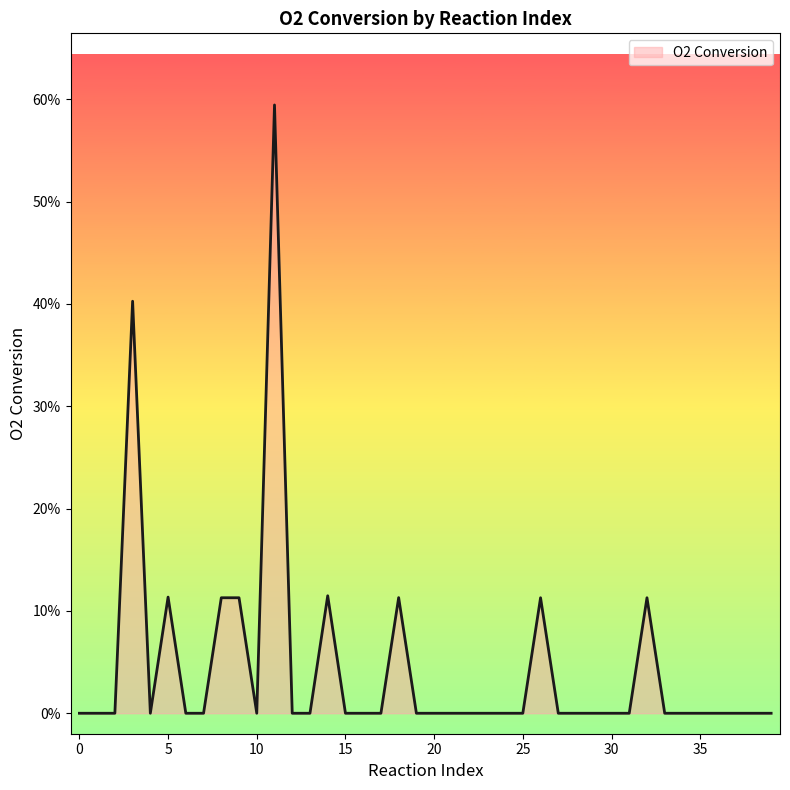

Does the chart have visible grid lines?

No